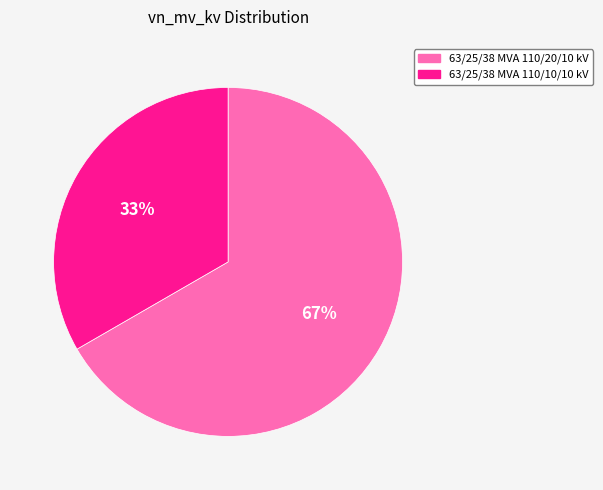

Do 63/25/38 MVA 110/20/10 kV and 63/25/38 MVA 110/10/10 kV together represent more than half of the pie?

Yes